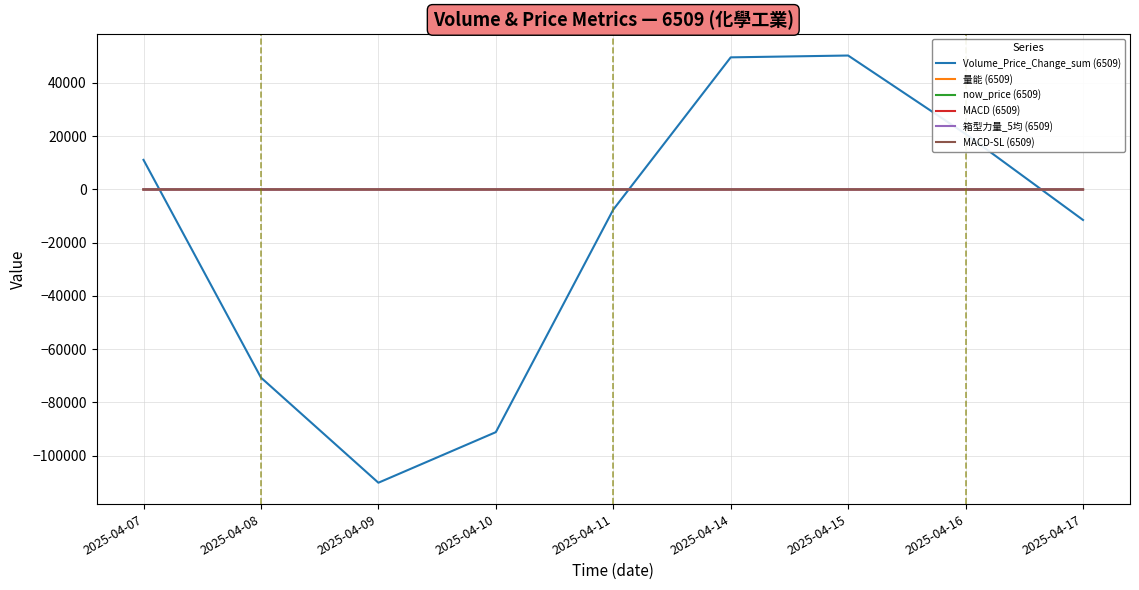

True or false: 箱型力量_5均 (6509) and Volume_Price_Change_sum (6509) intersect in this chart.

True